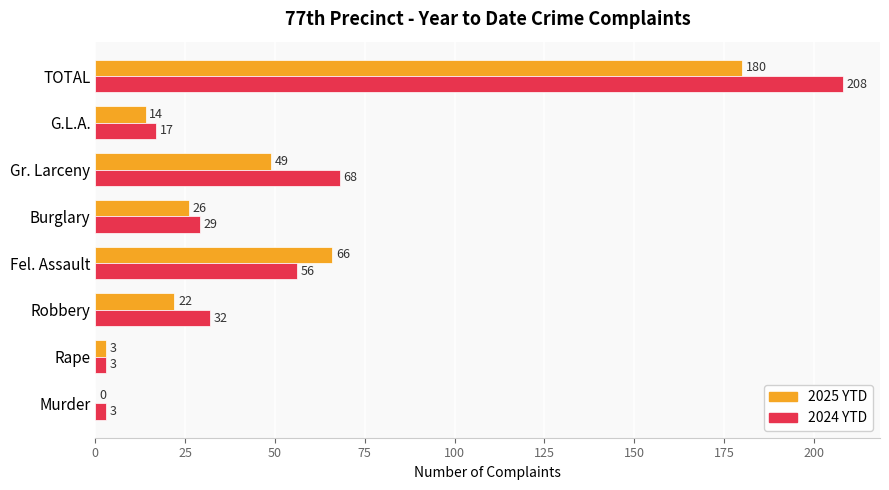

What is the sum of all 2025 YTD values?

360